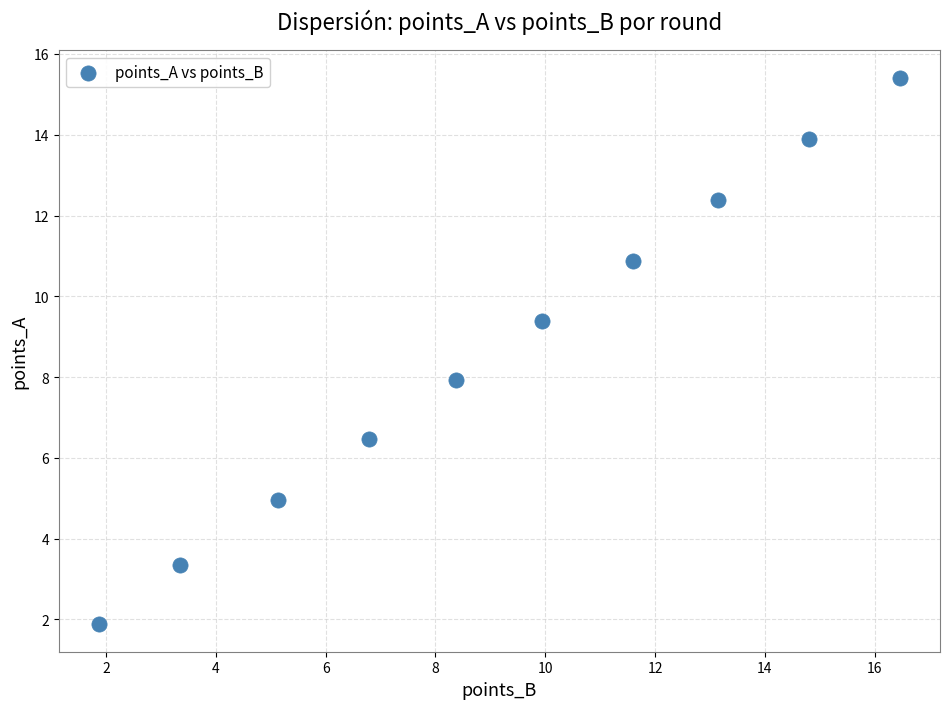

What is the range of X values (max minus min)?

14.6